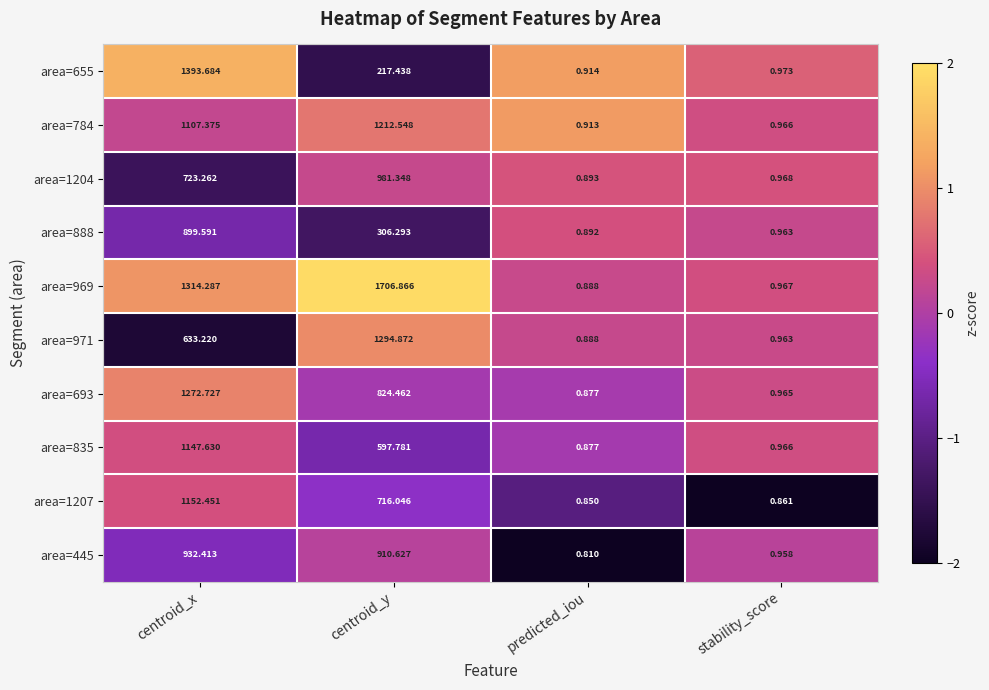

List the labels in order of area=969 value, smallest first.

predicted_iou, stability_score, centroid_x, centroid_y